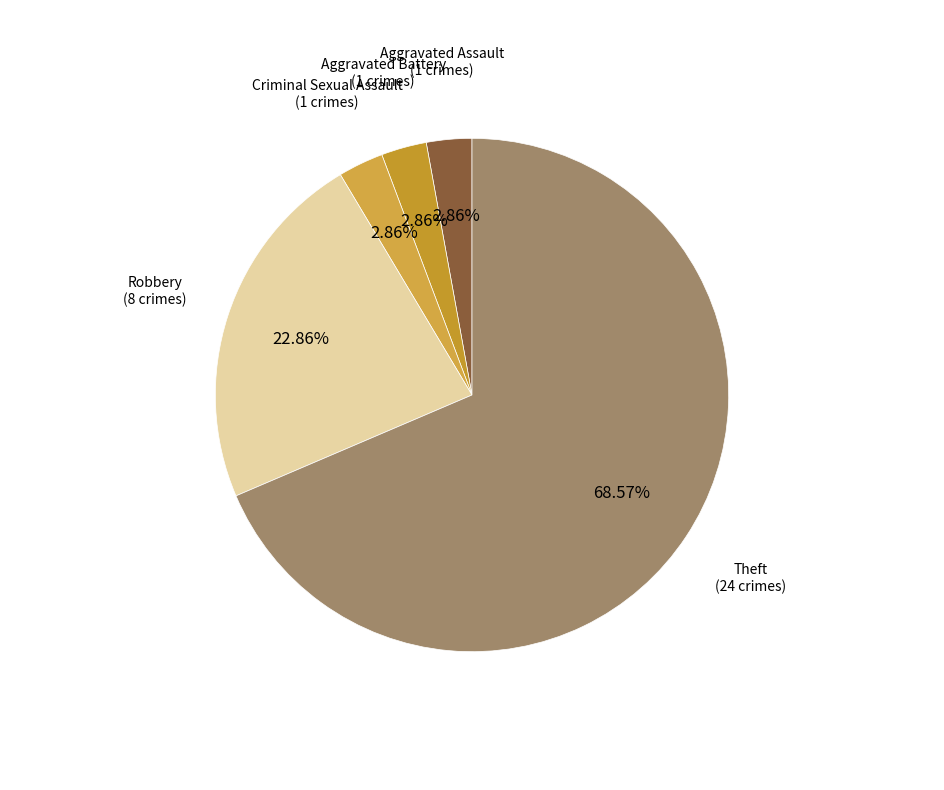

Is it true that Theft is 63% of the pie?

False